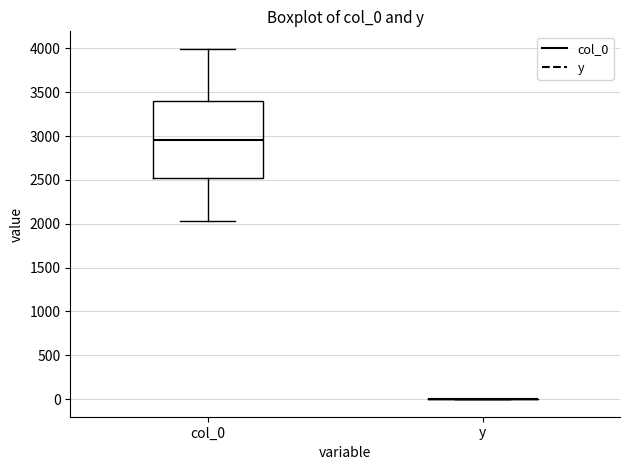

Comparing the boxes themselves (not the whiskers), which one is the tallest?

col_0